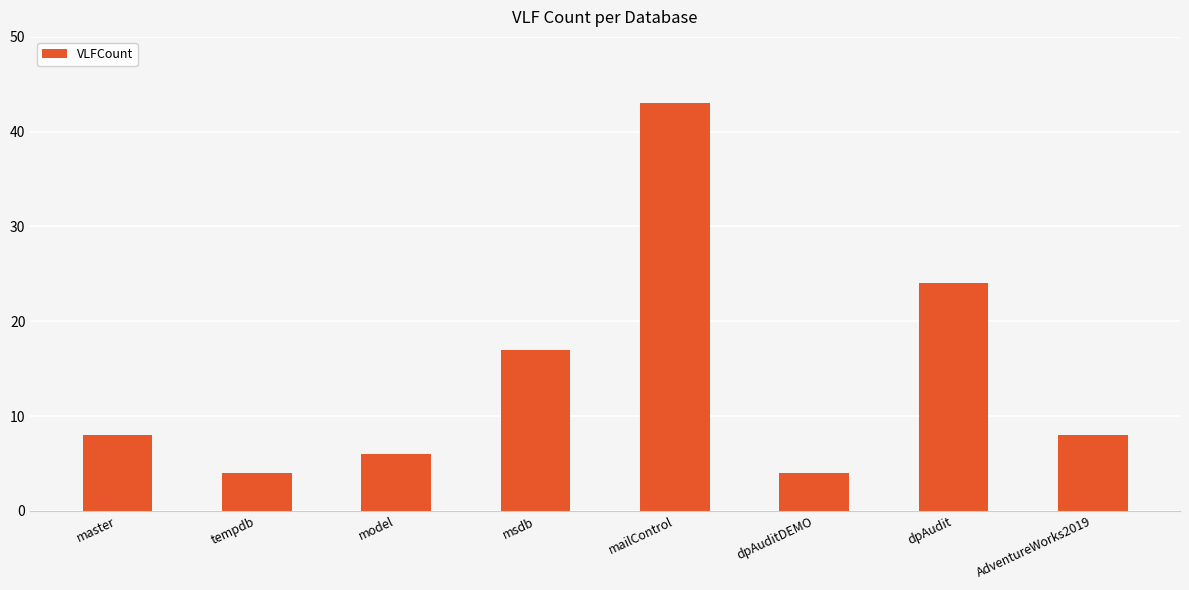

Between mailControl and dpAudit, which is larger?

mailControl